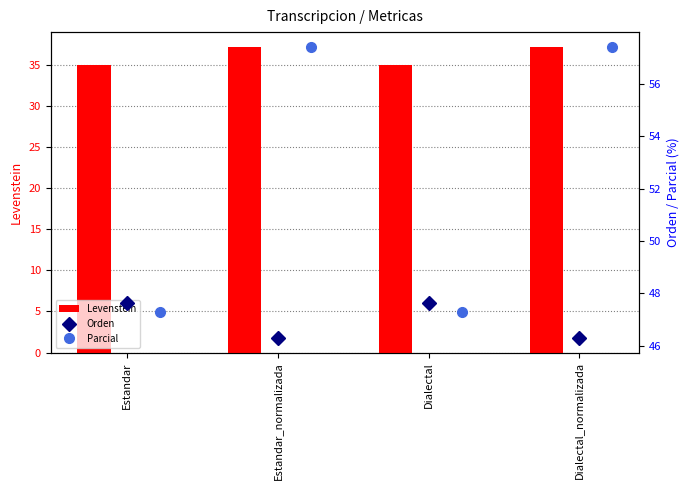

What is the sum of the Levenstein values at Dialectal and Estandar?

69.9